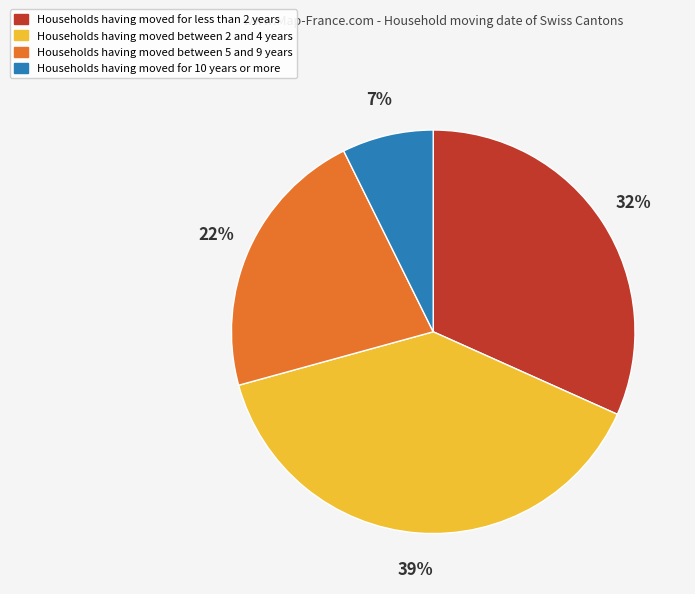

Is there any slice that represents more than half of the pie?

No